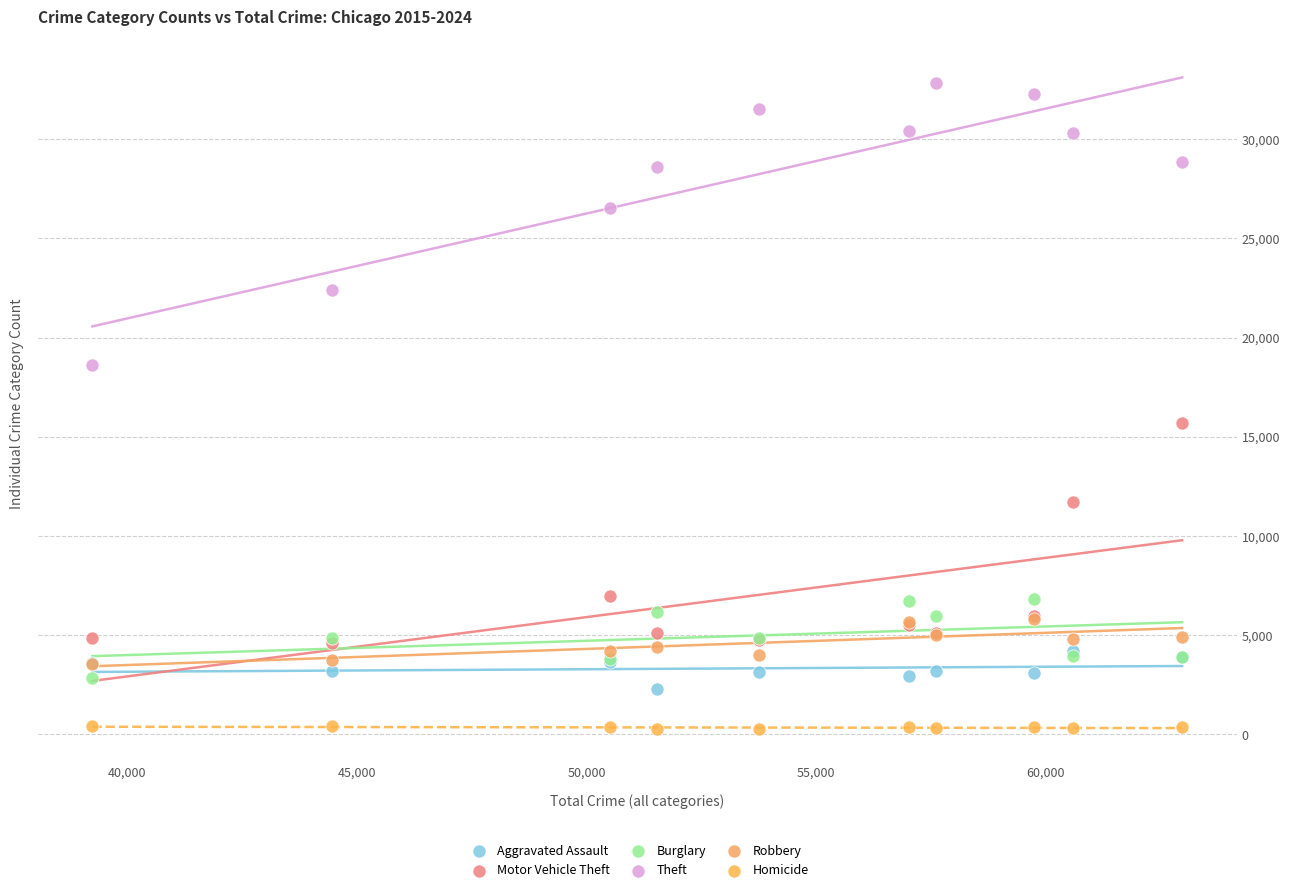

In the Motor Vehicle Theft series, what Y value is closest to 10147?

11684